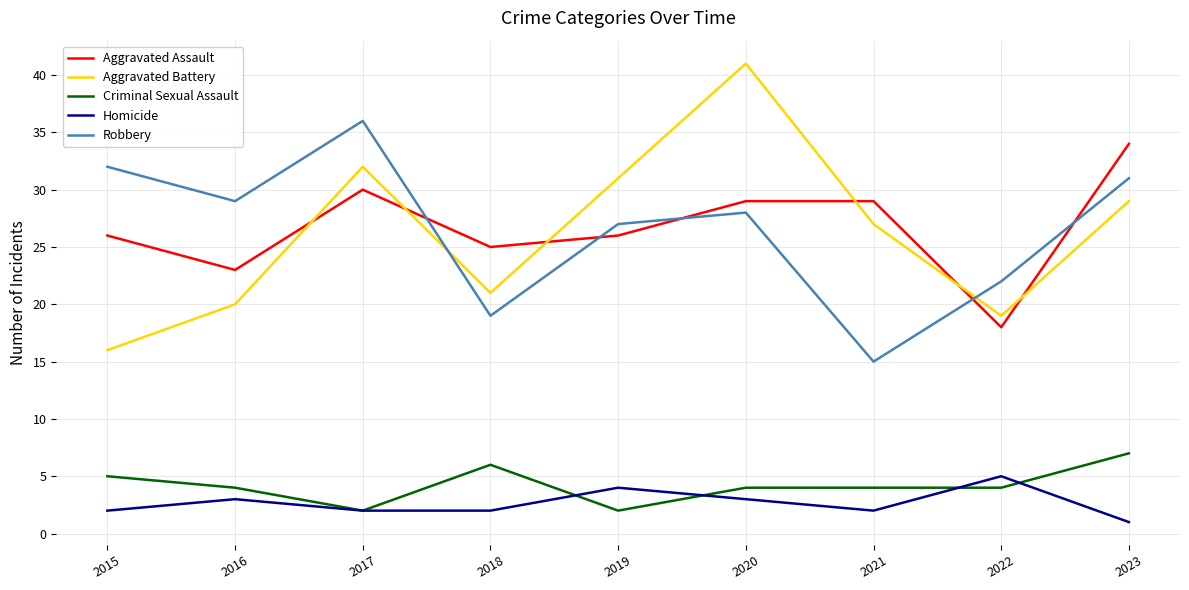

Is the value of Robbery at 2020 greater than the value of Criminal Sexual Assault at 2019?

Yes